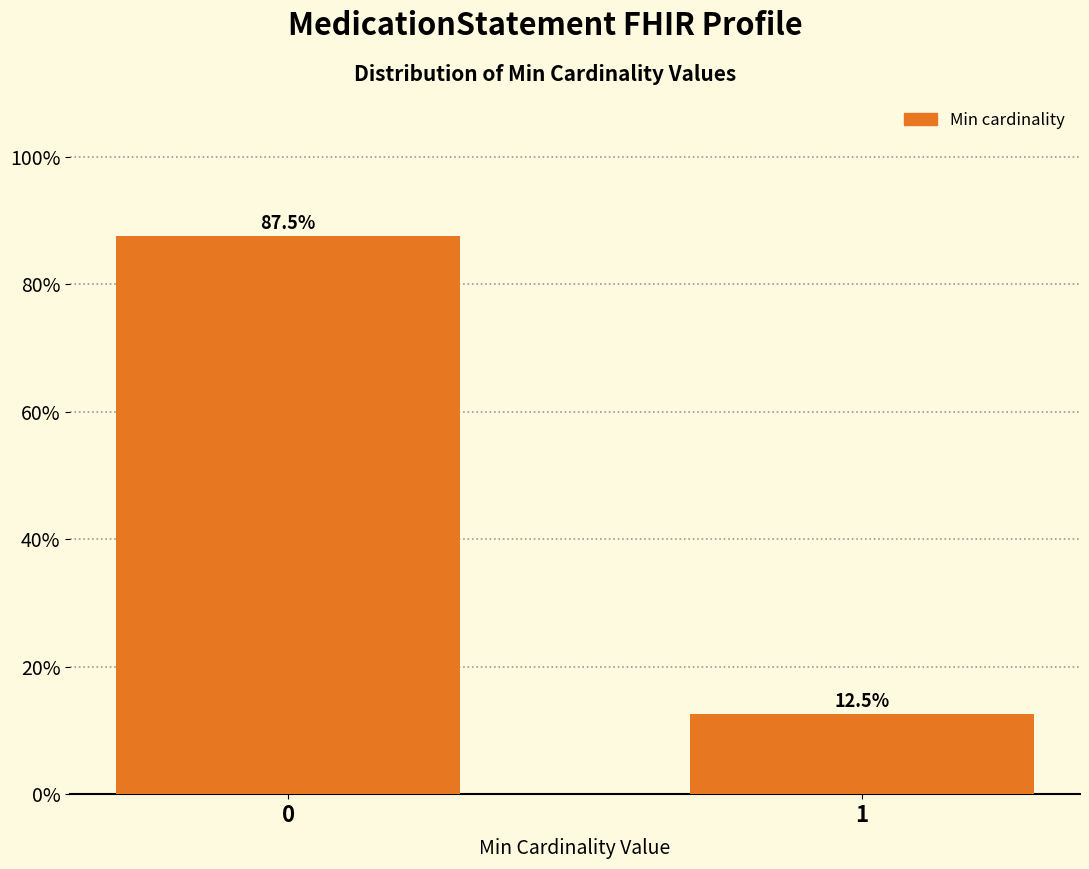

Reading left to right, extract all data points from this chart.

0=87.5	1=12.5